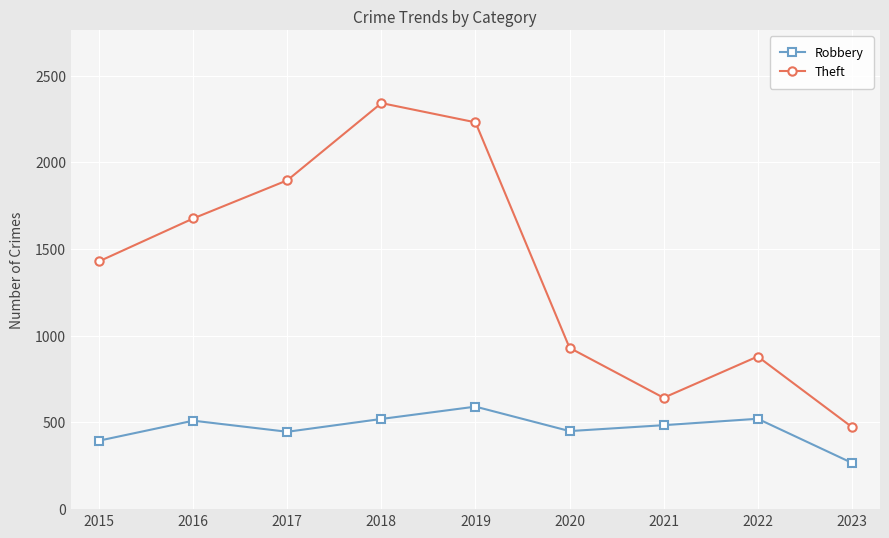

List the series in order of their overall mean, highest first.

Theft, Robbery